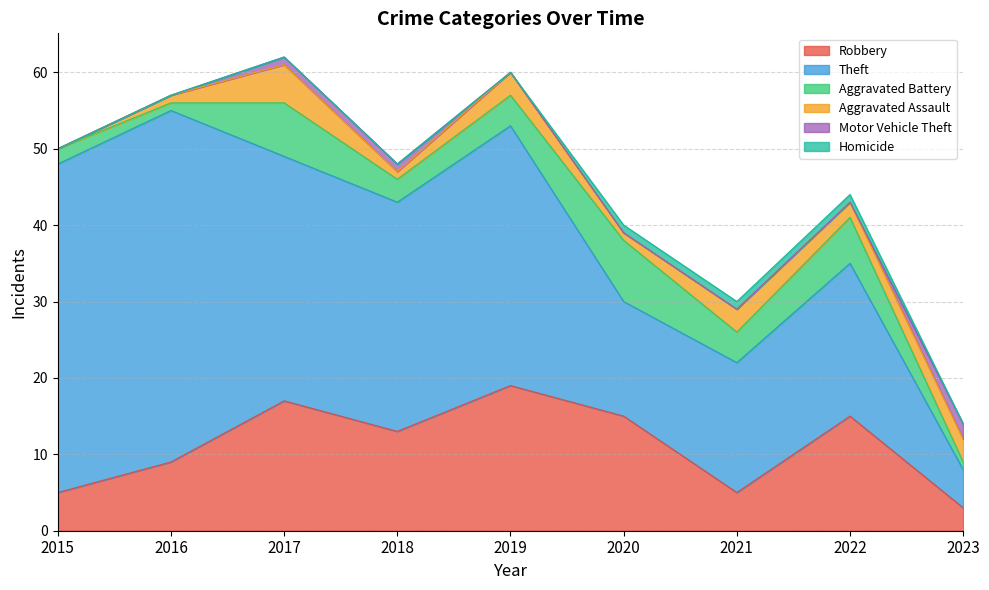

How many series are shown in this chart?

6